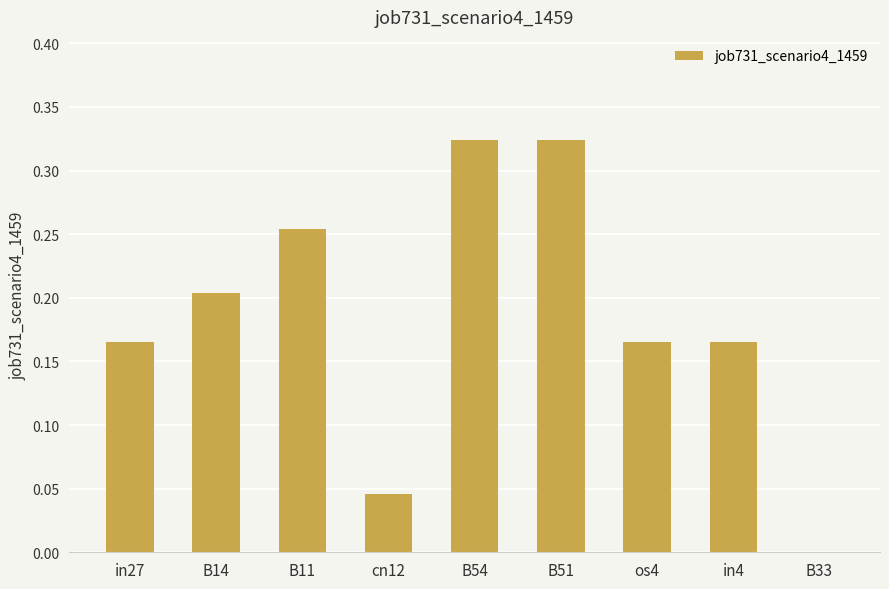

What is the change in value from cn12 to os4?

+0.1